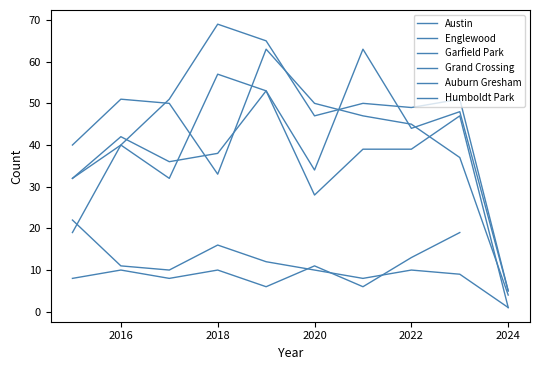

The Grand Crossing series shows 16.7 at 2014. True or false?

False